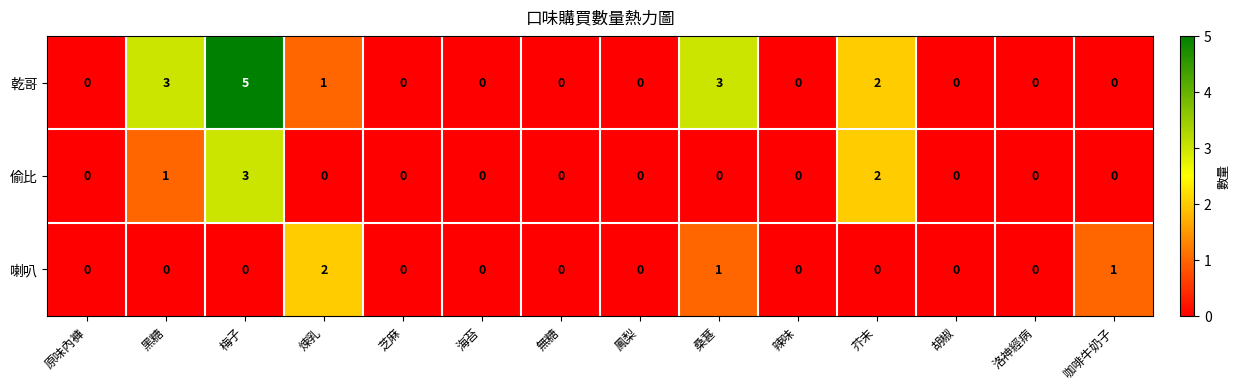

Rank the series by their maximum value, from highest to lowest.

乾哥, 偷比, 喇叭